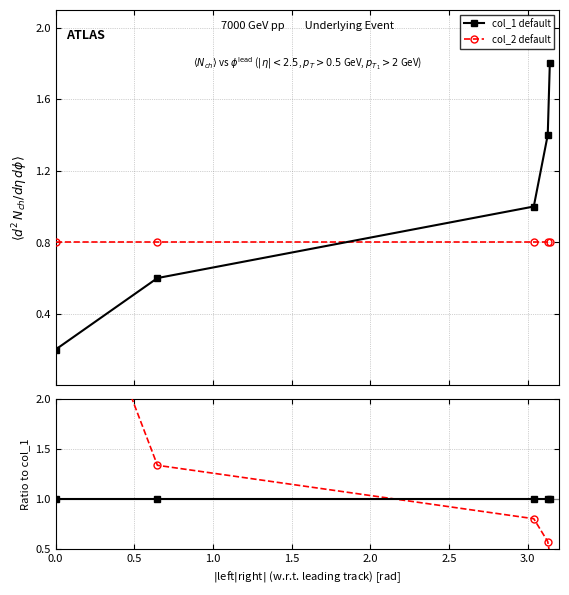

At 0.5, list the series in order from smallest to largest.

col_1 default, col_2 default